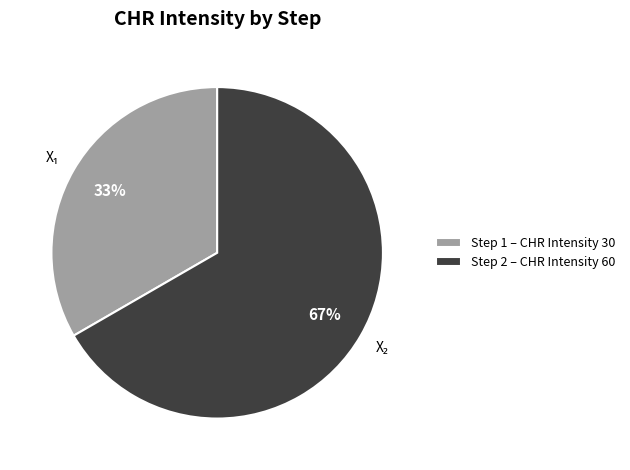

Which category has the biggest portion of the pie?

Step 2